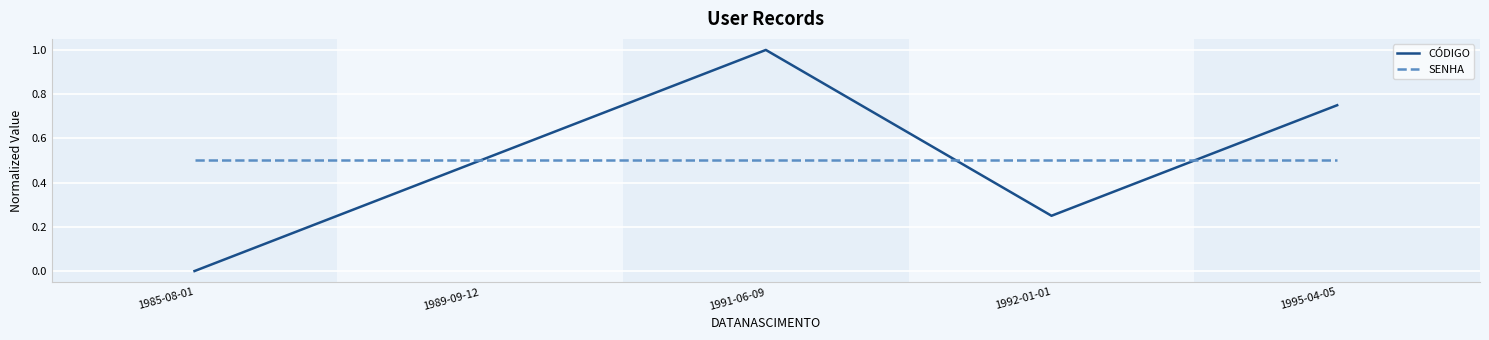

At which category is the sum across all series the highest?

1991-06-09